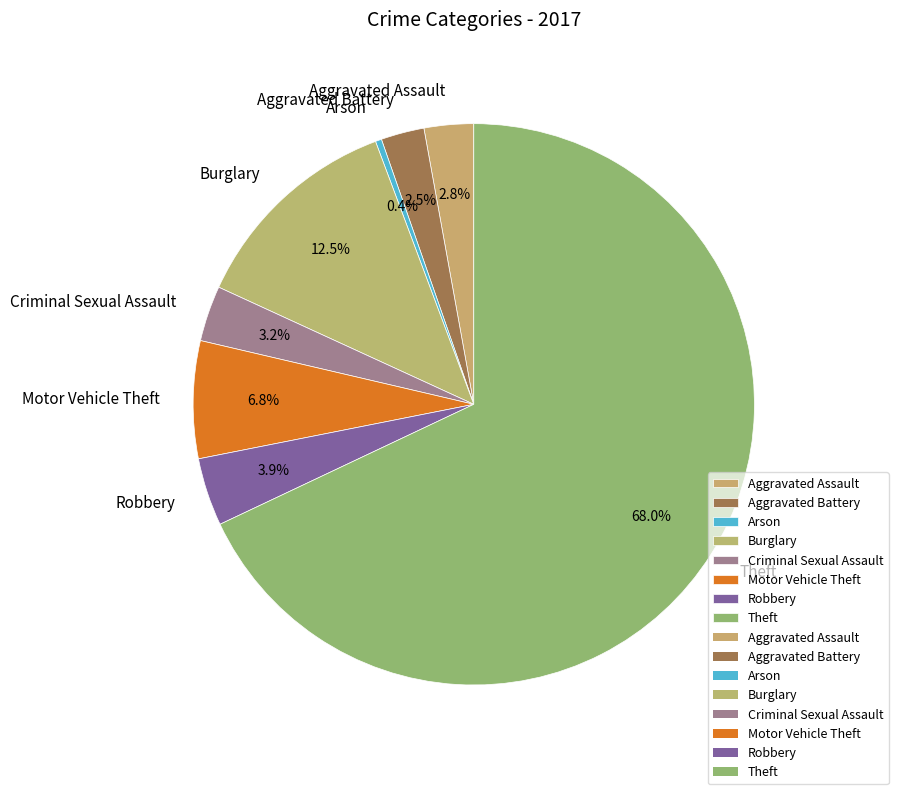

How many slices are in this pie chart?

8